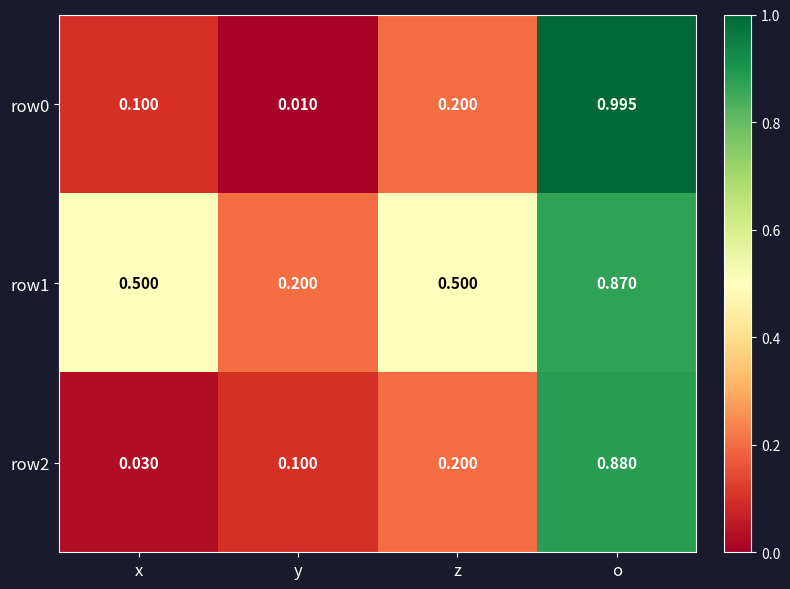

What is the spread (max minus min) of values at x?

0.5